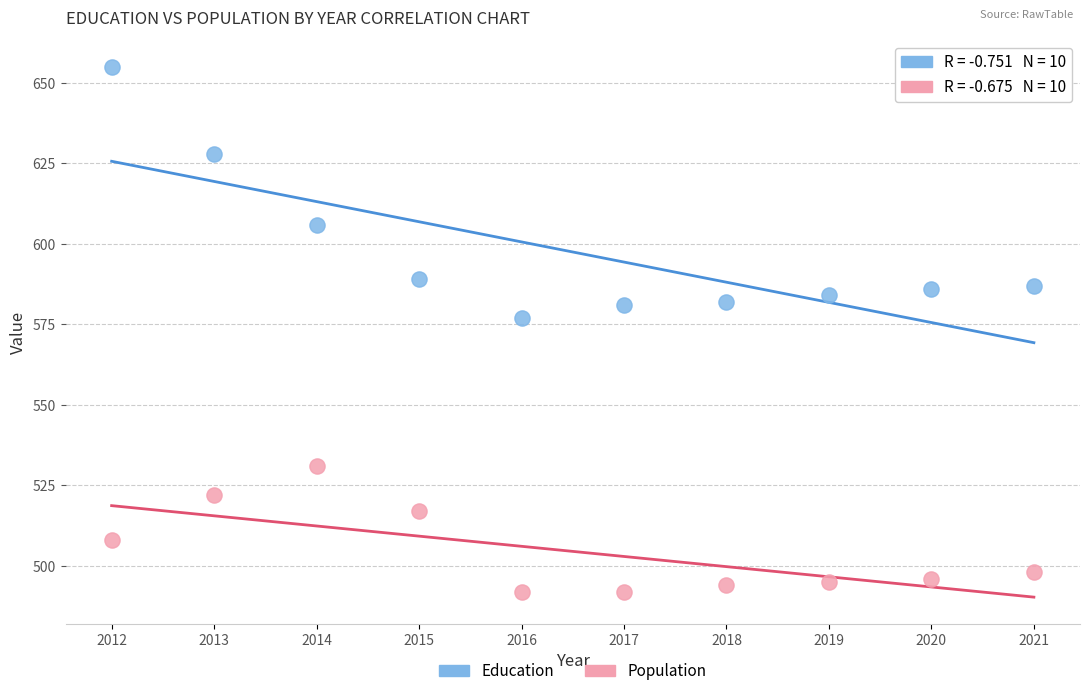

Across all data points, what is the range of Y values (max minus min)?

163